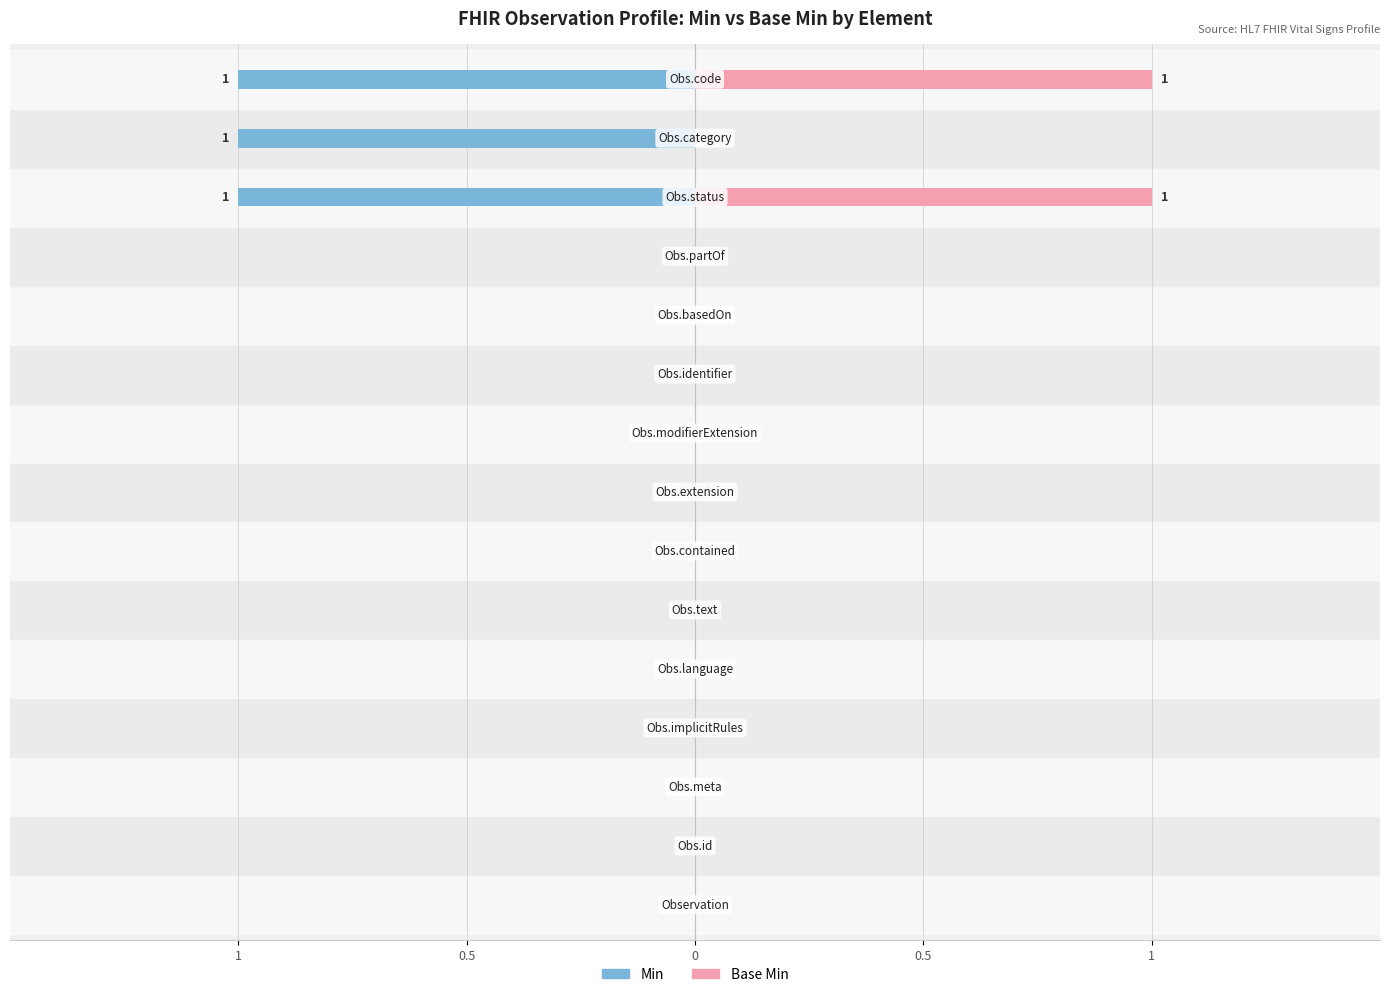

Reading left to right, list all the values displayed in this chart.

Min: 0	0	0	0	0	0	0	0	0	0	0	0	1	1	1
Base Min: 0	0	0	0	0	0	0	0	0	0	0	0	1	0	1